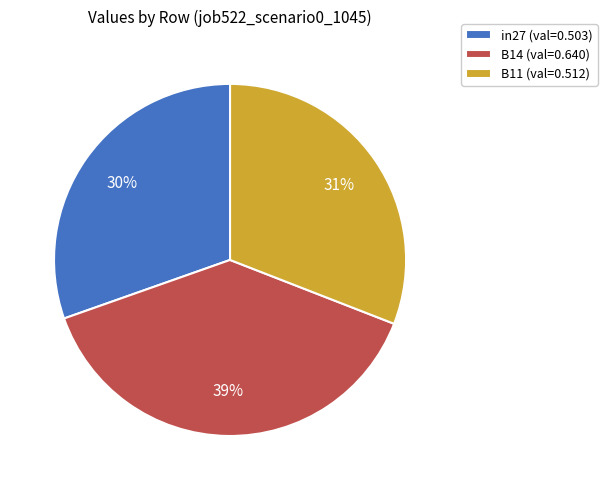

True or false: in27 accounts for 30% of the total.

True